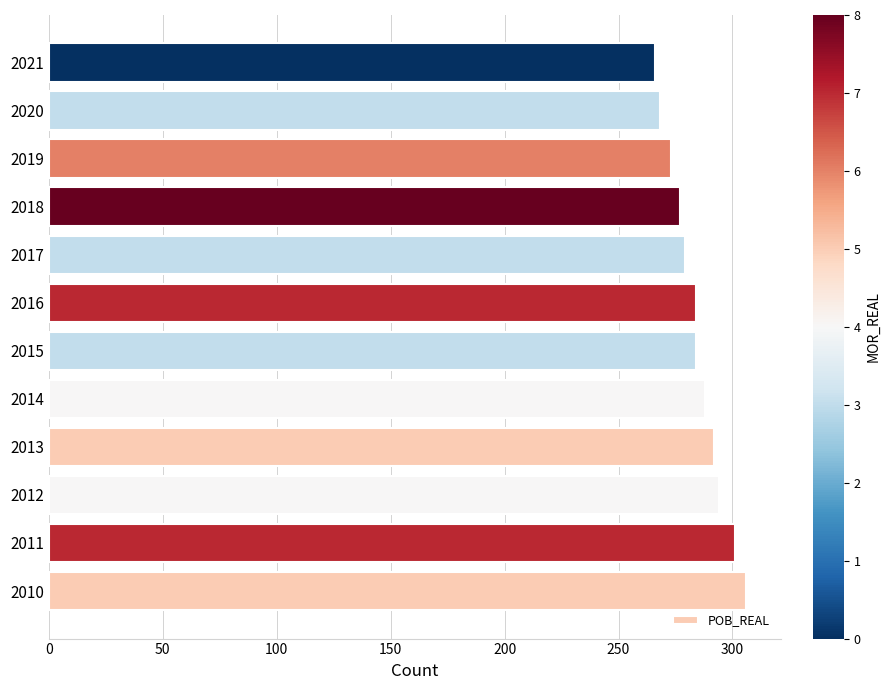

What is the difference between the values at 2012 and 2010?

12